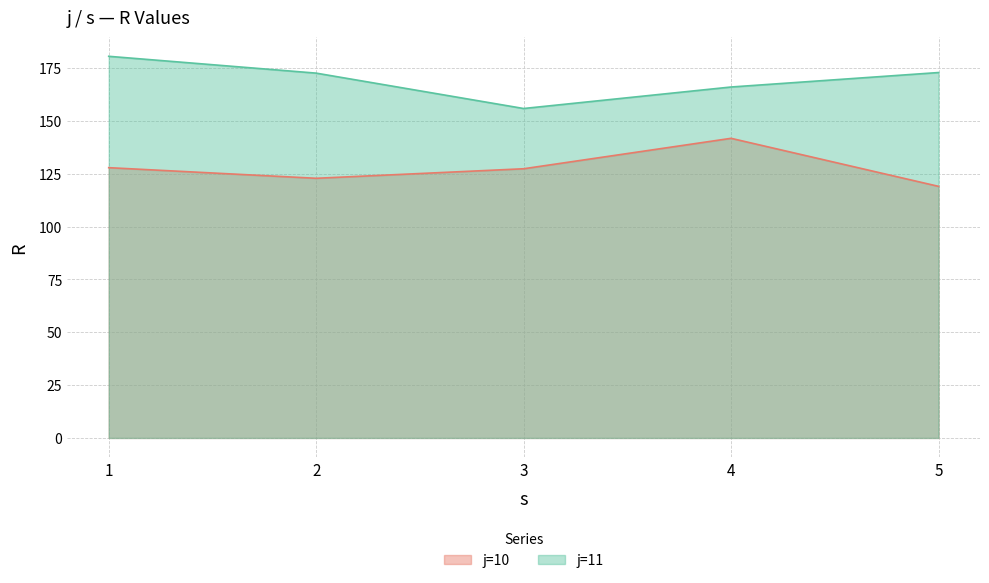

What is the minimum value shown in the chart?

119.1